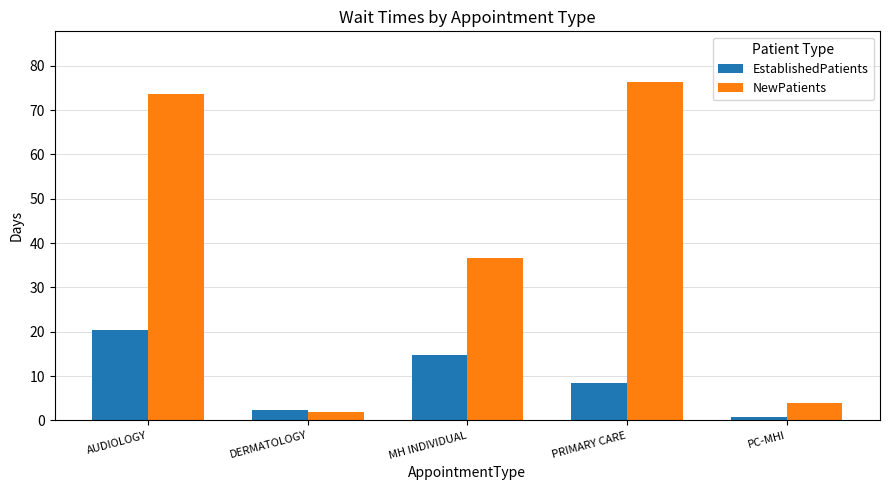

List the series in order of their overall mean, highest first.

NewPatients, EstablishedPatients